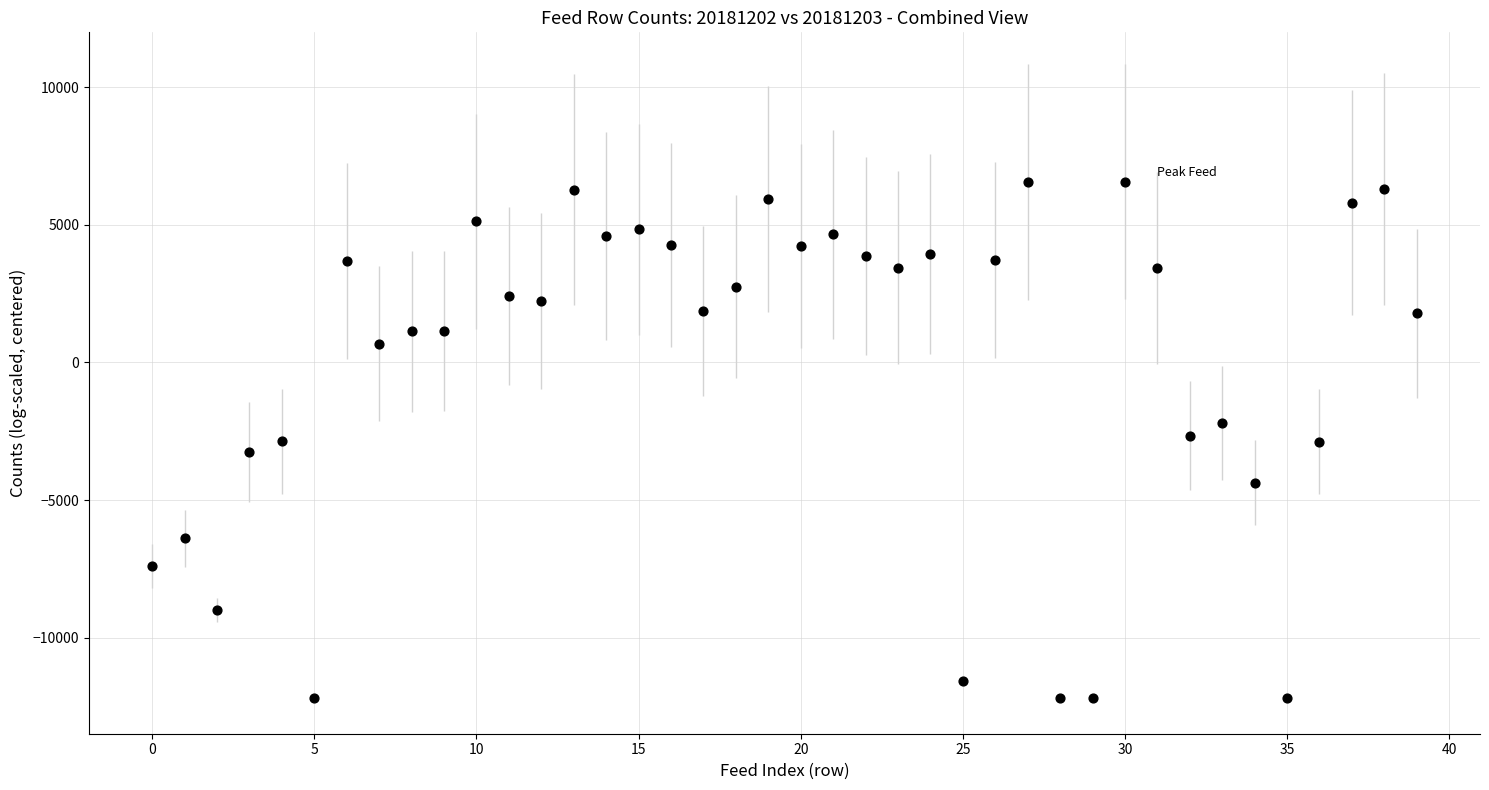

What is the range of Y values (max minus min)?

18738.1